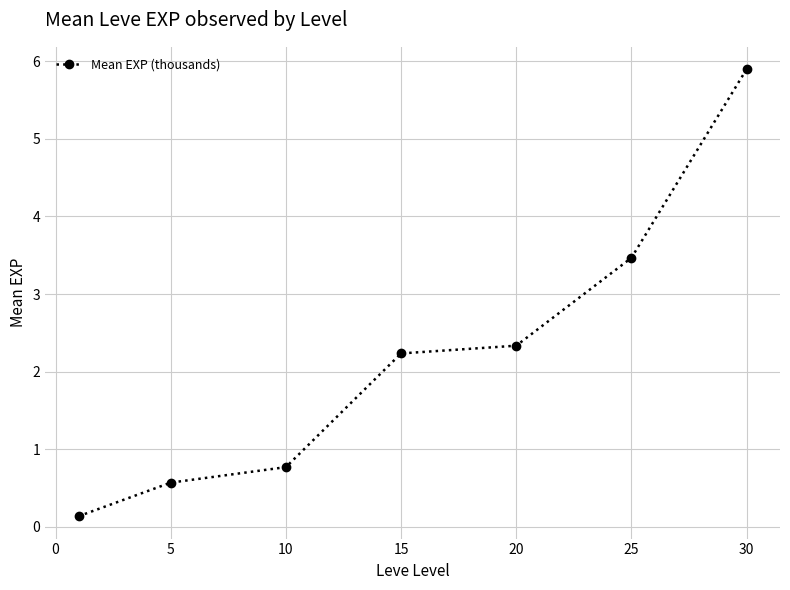

What is the sum of all values?

15.4